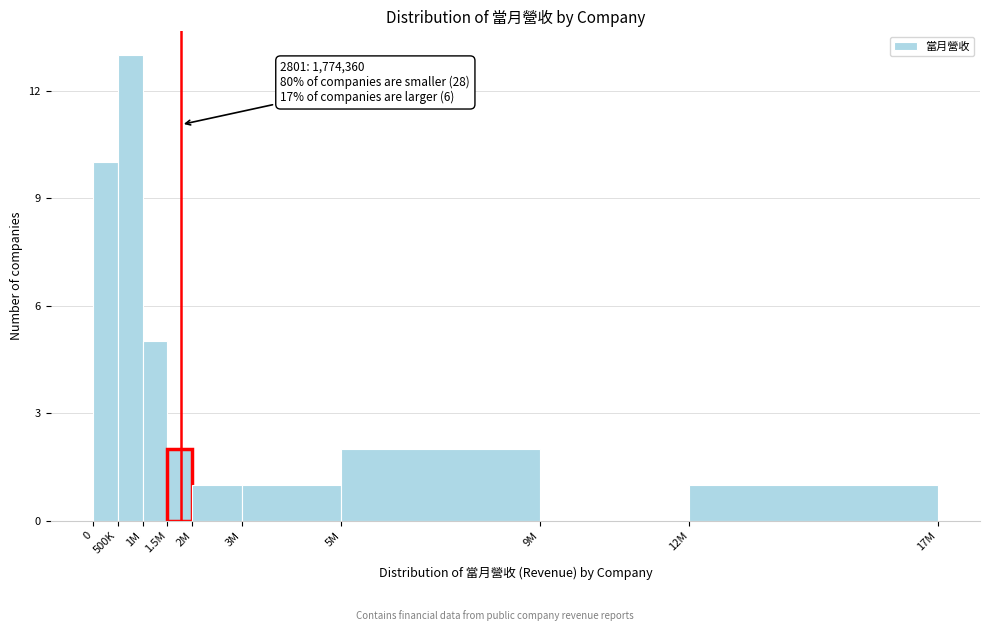

Reading left to right, transcribe all the data shown in this chart.

0=10	500K=13	1M=5	1.5M=2	2M=1	3M=1	5M=2	9M=0	12M=1